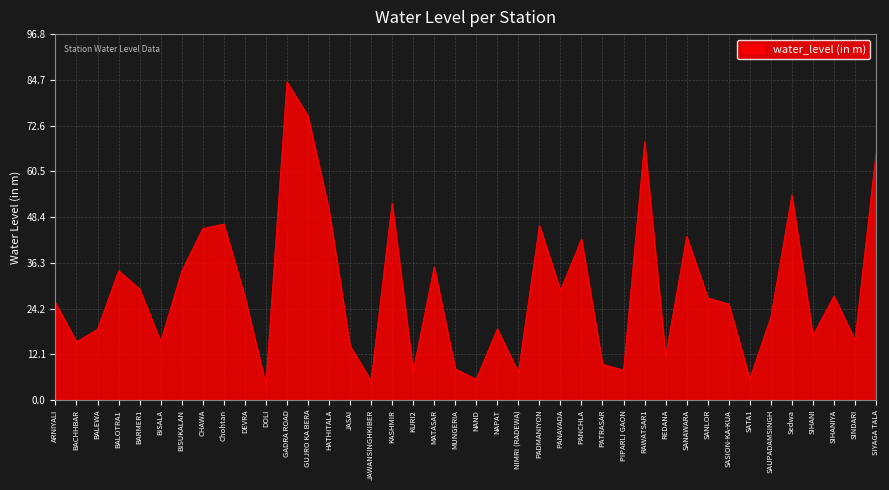

How many lines are shown in the chart?

1